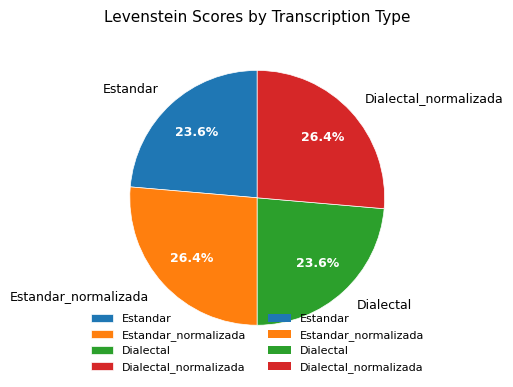

What percentage is the Dialectal_normalizada slice, to the nearest percent?

26%